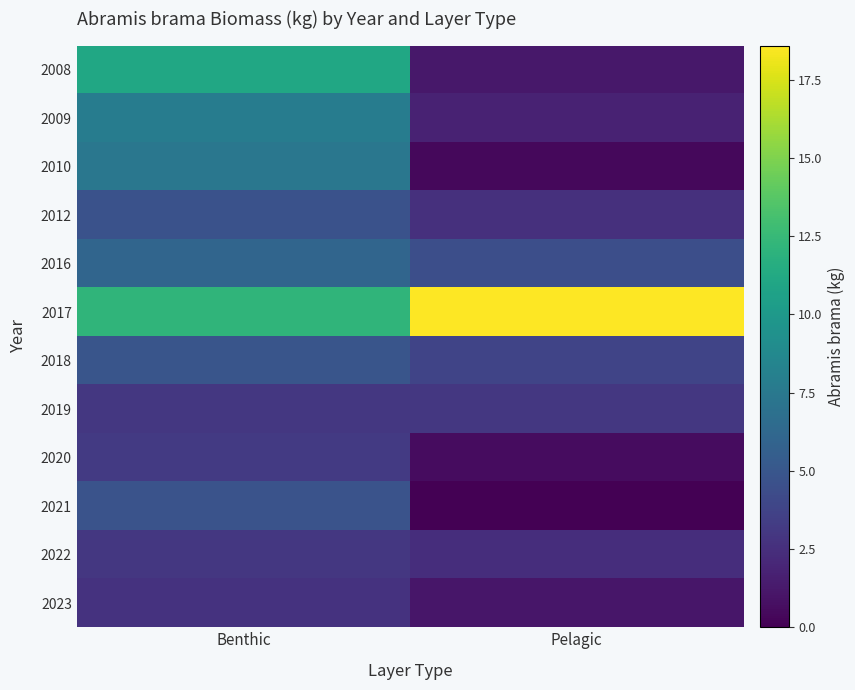

Between Pelagic and Benthic, which is larger?

Benthic